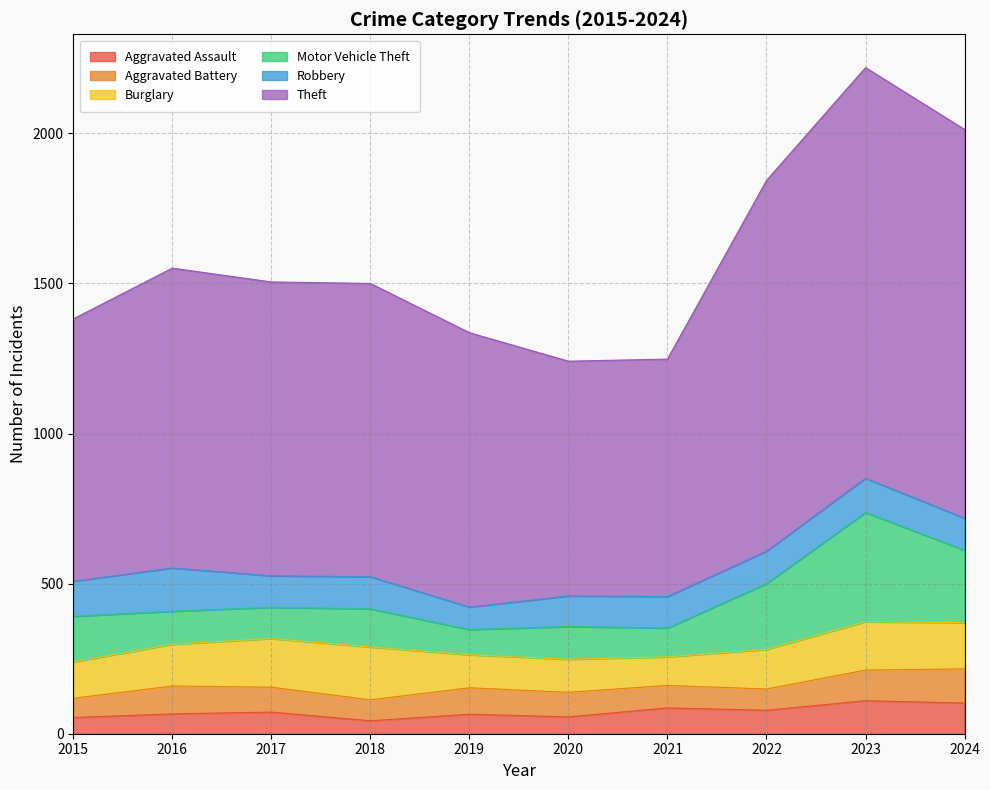

Where is Aggravated Battery nearest to the value 89?

2019